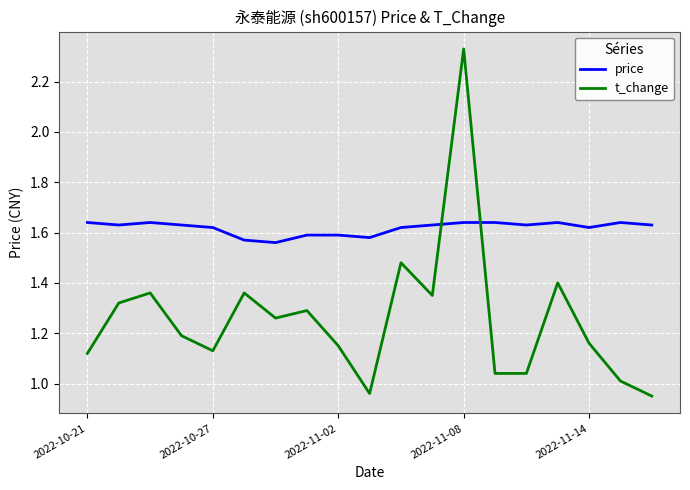

How many times do t_change and price cross each other?

2